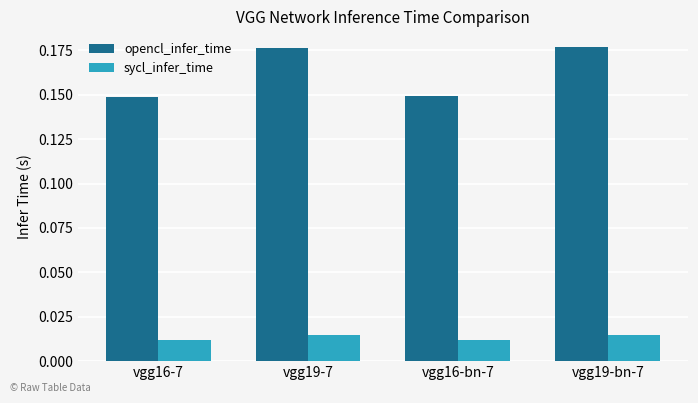

At how many categories does at least one series exceed 0?

4